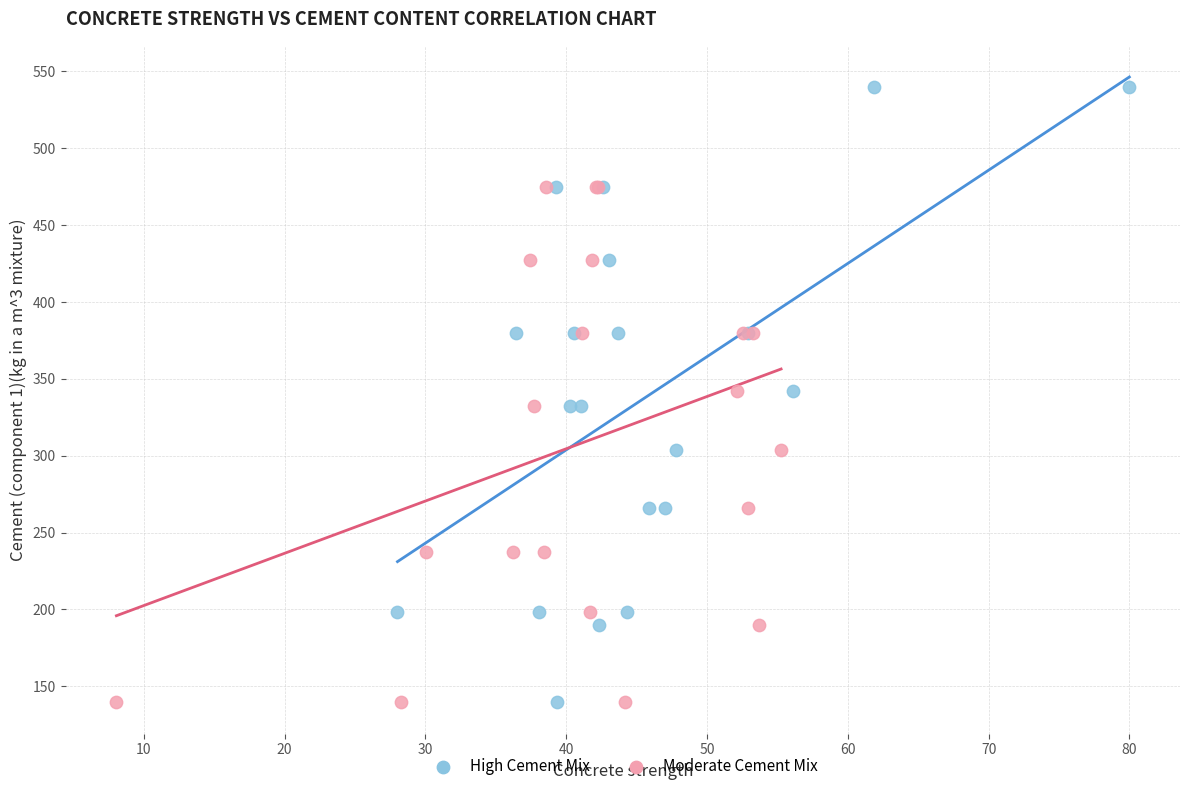

Which series contains the highest Y value?

High Cement Mix